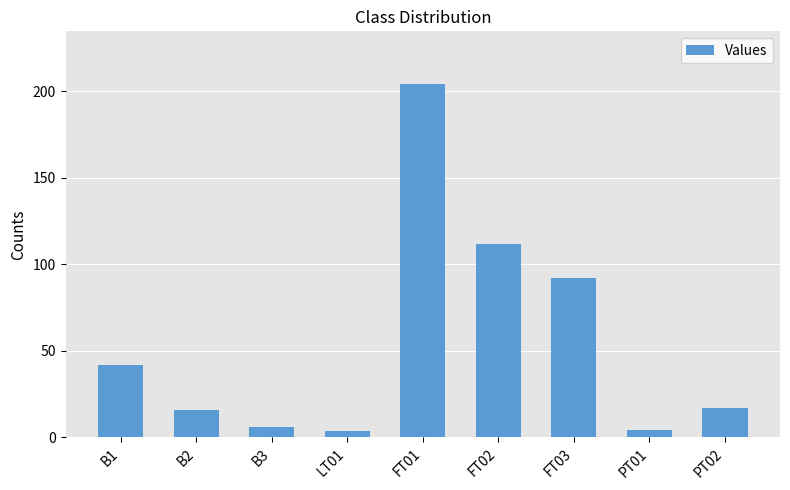

Reading left to right, what are all the values shown in this chart?

41.9	15.8	6.2	3.6	203.9	111.8	92.0	4.6	16.8